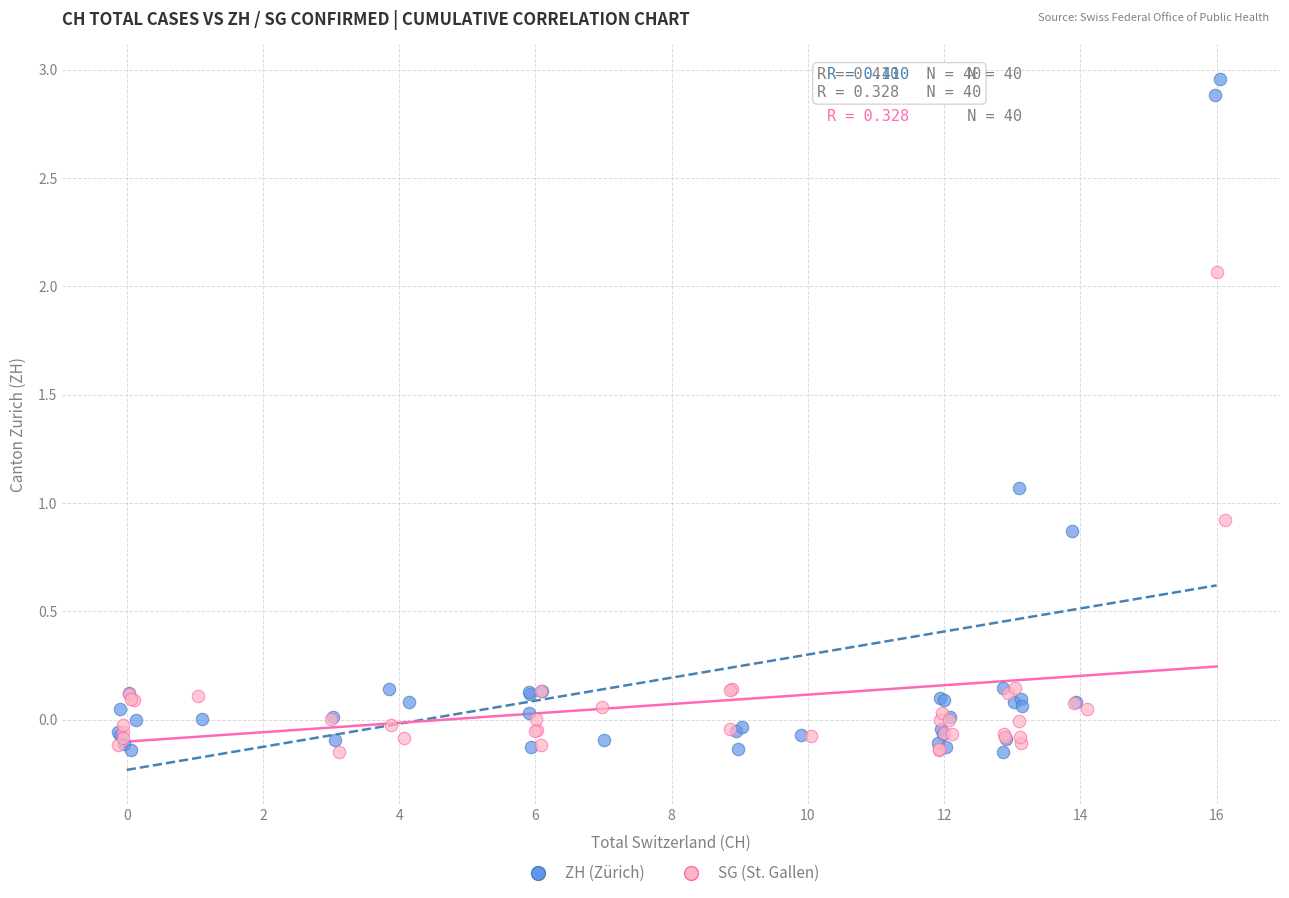

What are all the series names shown in the legend?

ZH (Zürich), SG (St. Gallen)